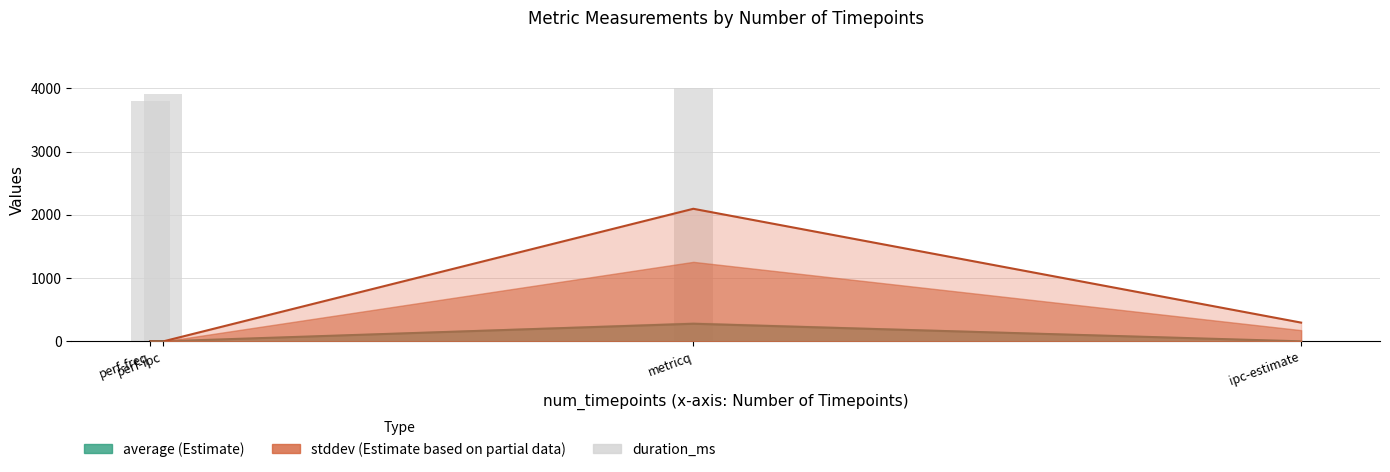

What is the difference between the second highest and second lowest values?

100